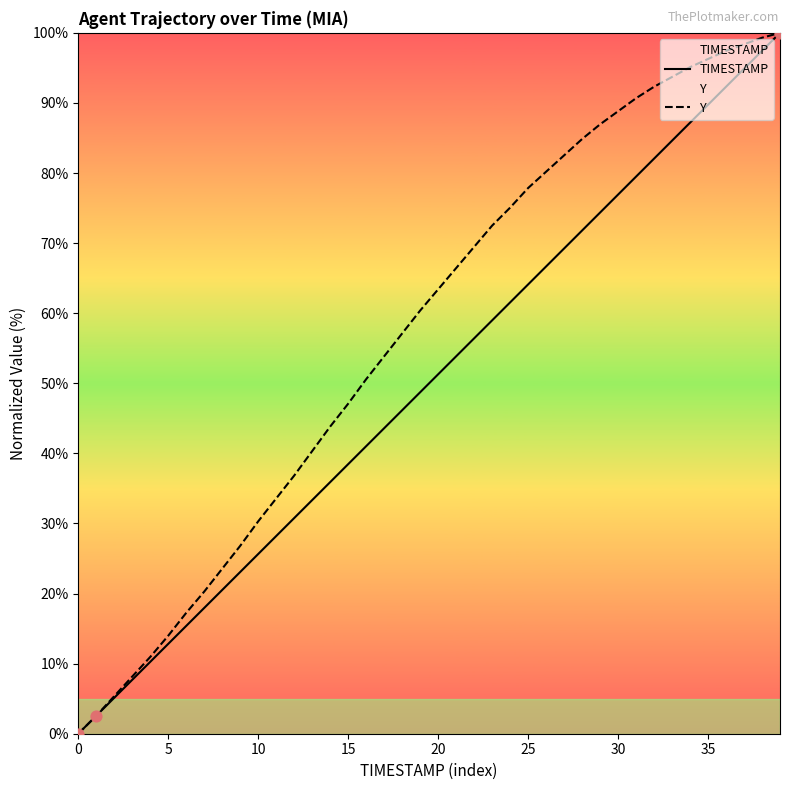

Which series contains the highest Y value?

TIMESTAMP